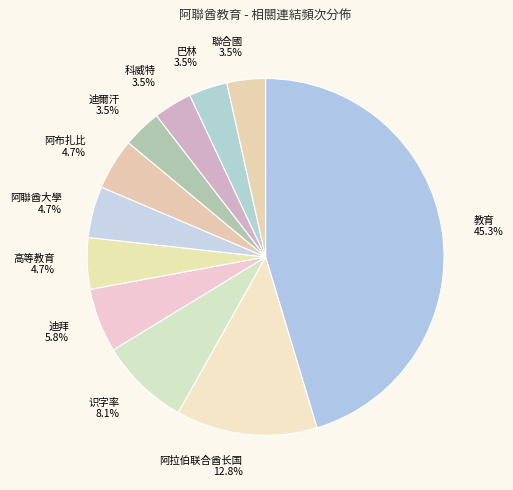

Between 识字率 and 阿聯酋大學, which is larger?

识字率